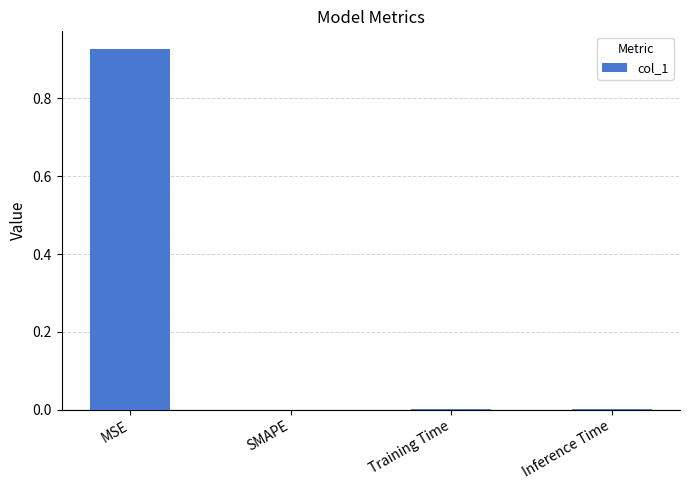

The chart shows a value of 0.6 at SMAPE. True or false?

False